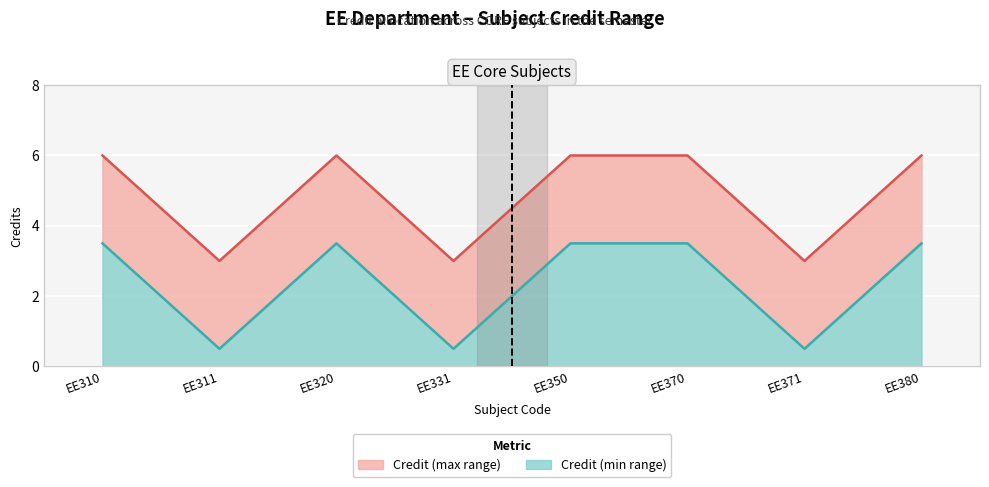

True or false: the data shows 4 at EE380.

False